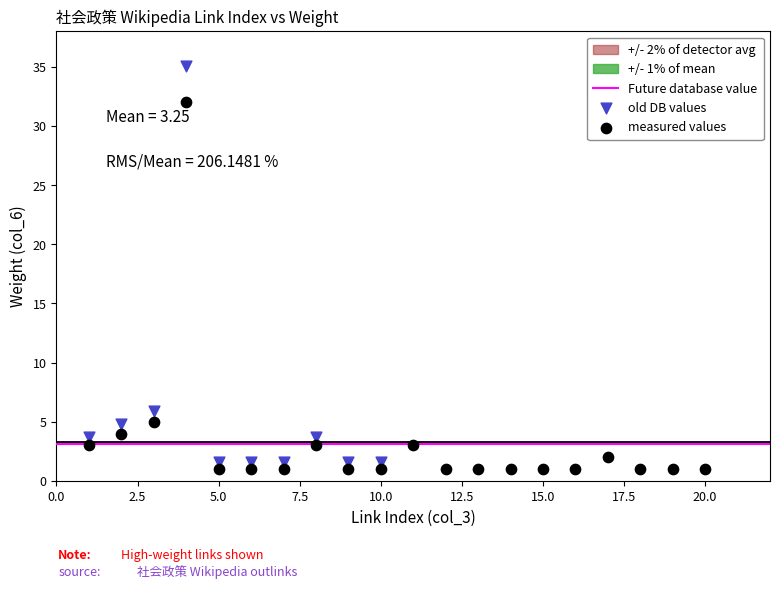

Which series has the widest spread of Y values?

old DB values